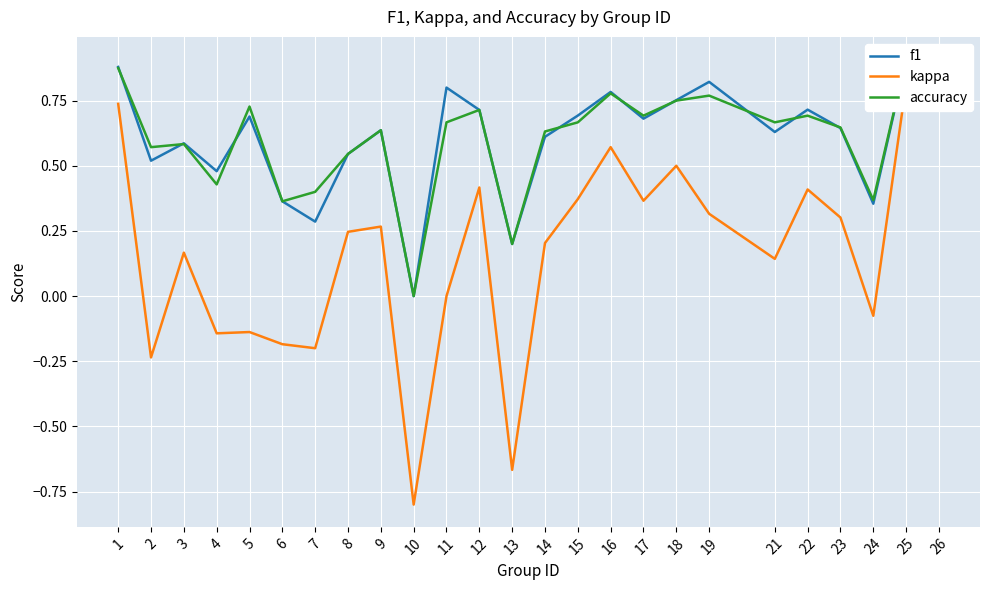

How many positive values does the kappa series have?

16